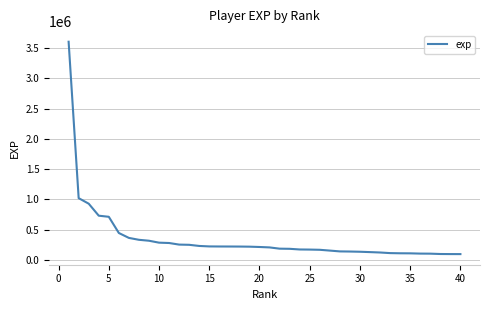

What is the maximum value shown in the chart?

3607088